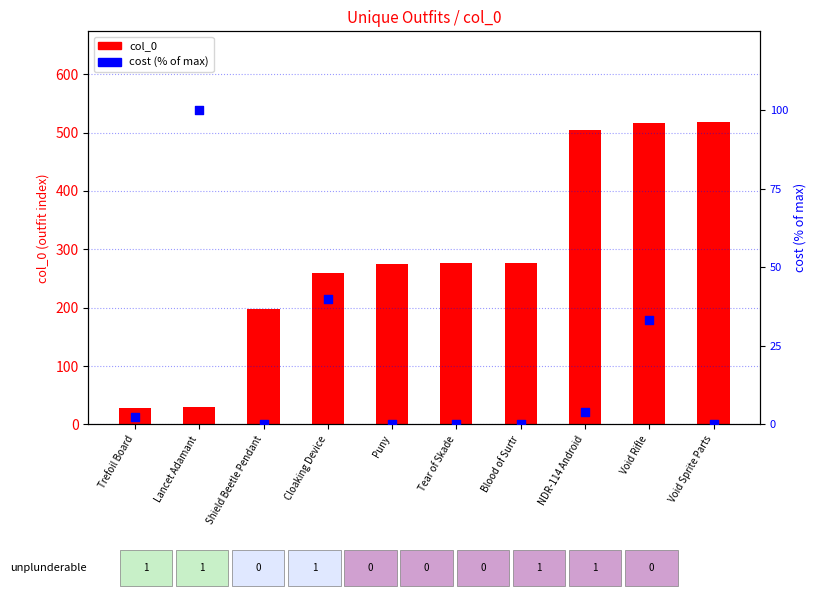

What is the total value across all series at Tear of Skade?

276.0